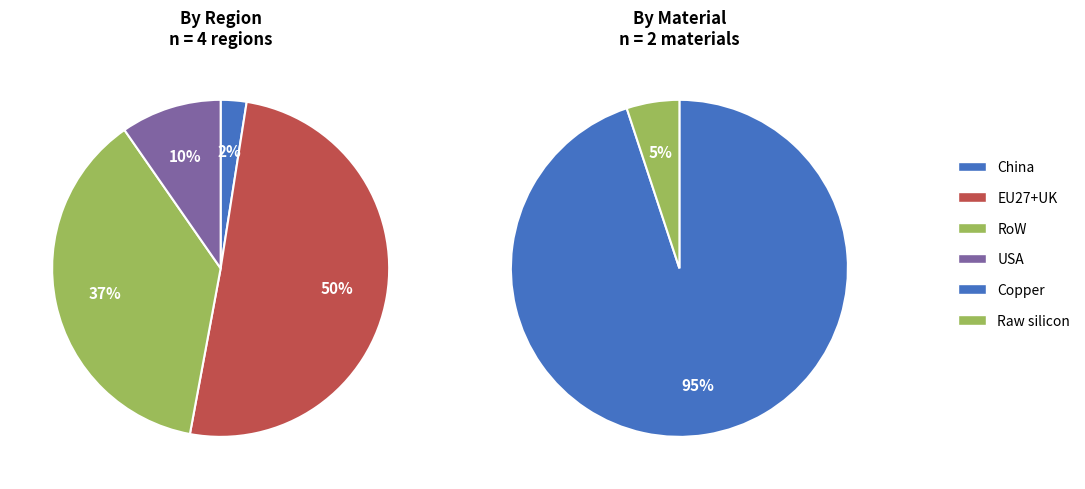

To the nearest percent, what percentage of the pie is Copper?

95%